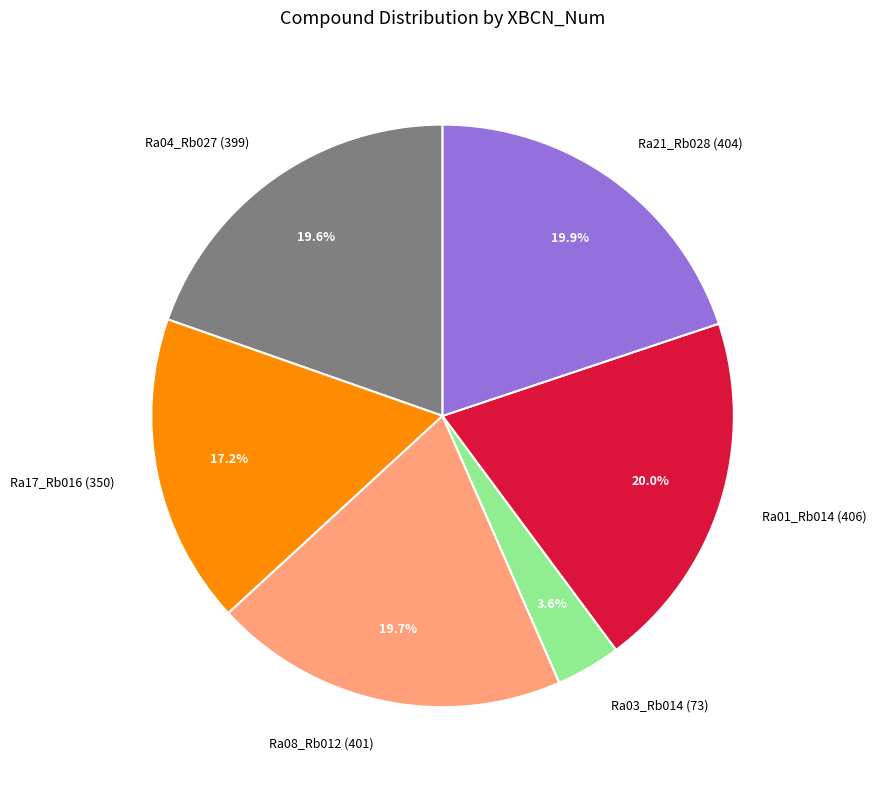

To the nearest percent, what is the difference between the largest and smallest slice percentages?

16%